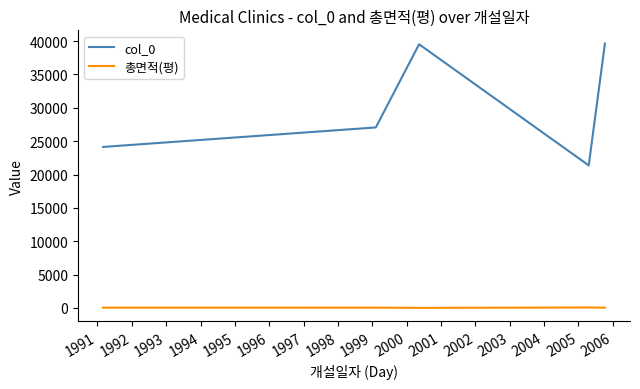

What is the difference between the second highest and minimum values in the col_0 series?

18164.0